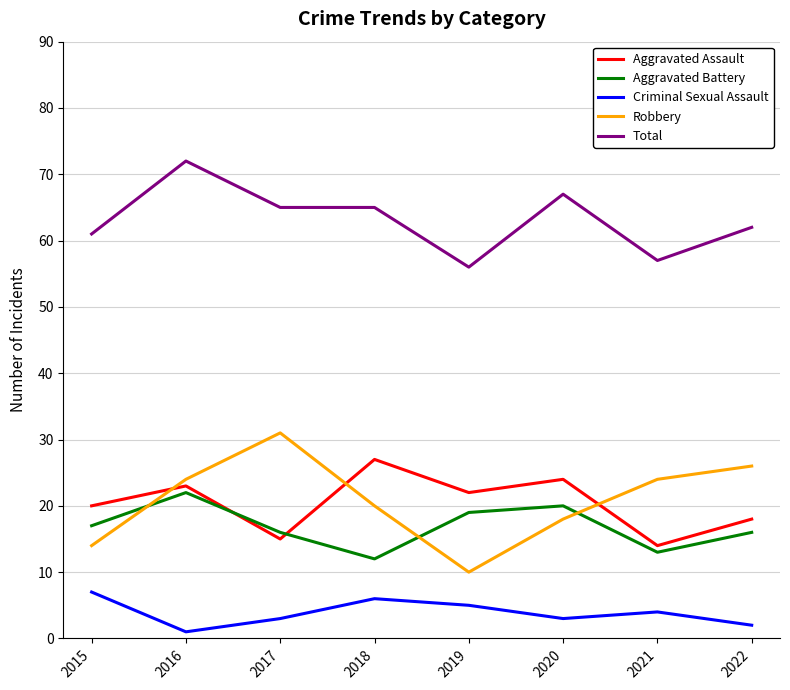

True or false: Total and Aggravated Battery cross at least once.

False